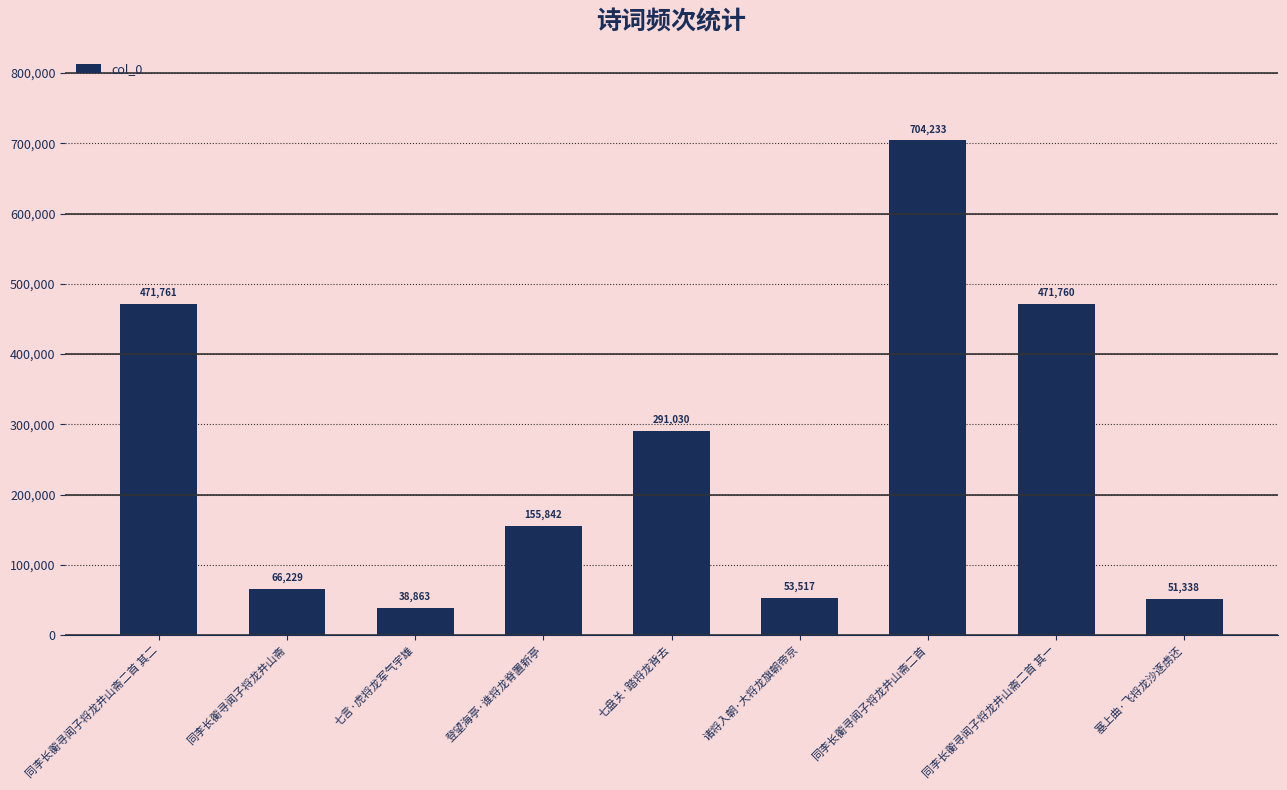

How many categories are shown in the chart?

9